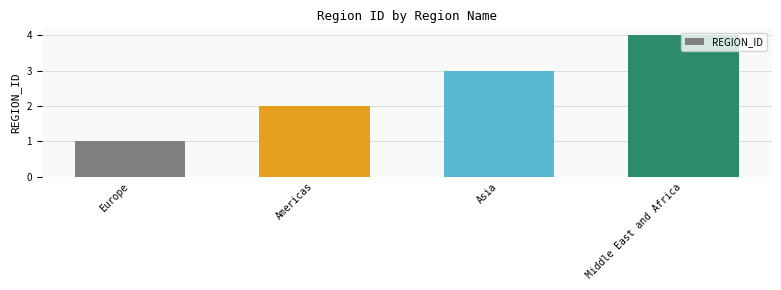

Does the chart contain any negative values?

No